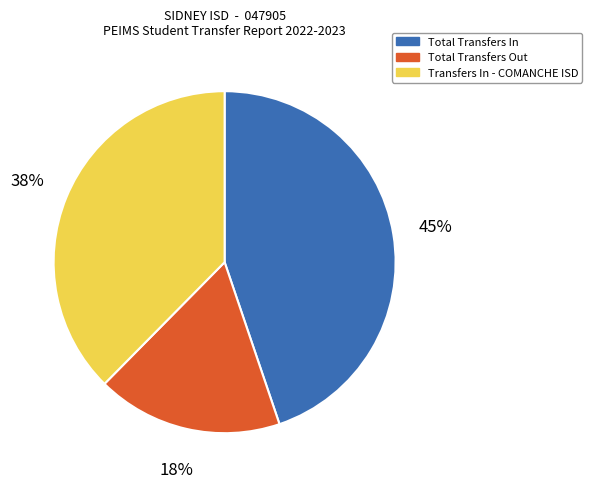

To the nearest percent, what is the combined percentage of Total Transfers Out and Transfers In - COMANCHE ISD?

55%